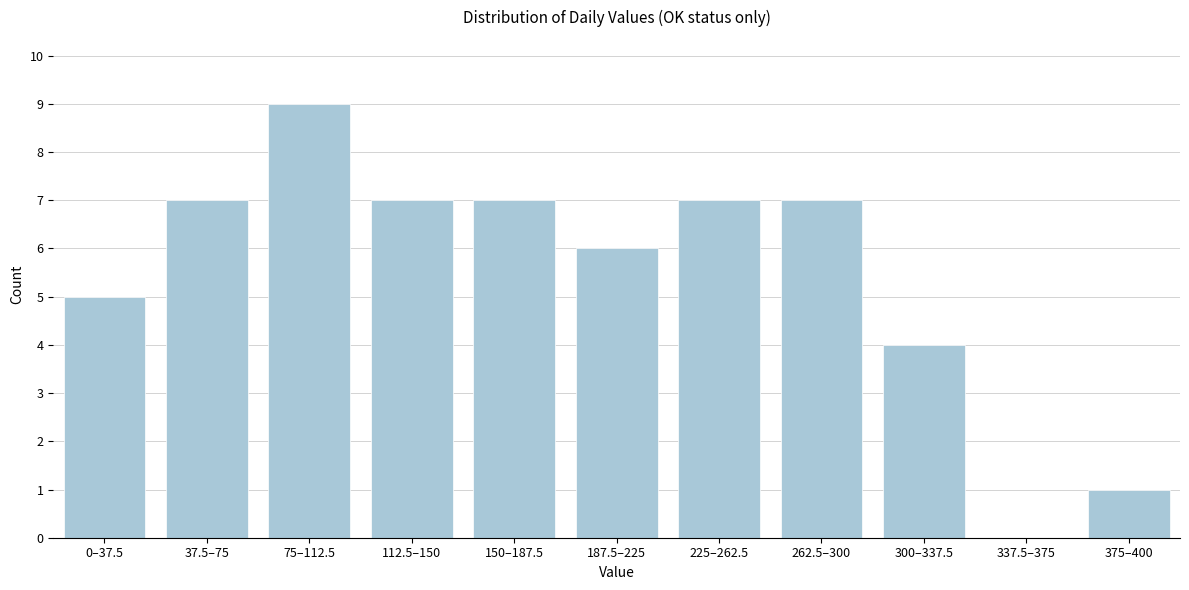

Reading left to right, list all the values displayed in this chart.

0–37.5=5	37.5–75=7	75–112.5=9	112.5–150=7	150–187.5=7	187.5–225=6	225–262.5=7	262.5–300=7	300–337.5=4	337.5–375=0	375–400=1